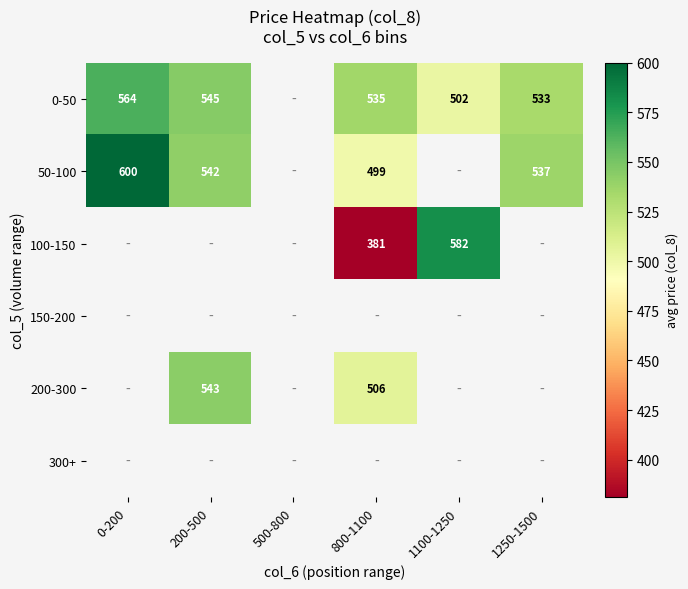

The 0-50 series shows 245.9 at 200-500. True or false?

False